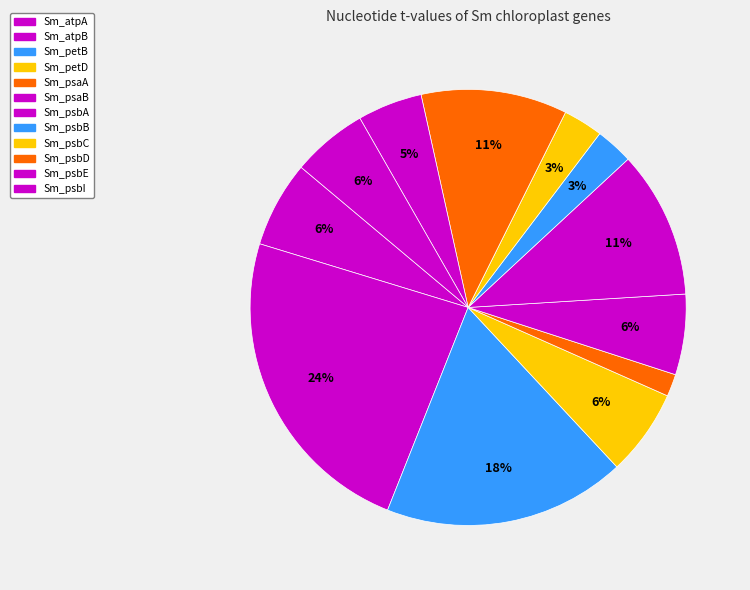

What is the change in value from Sm_petD to Sm_psbA?

+4.3